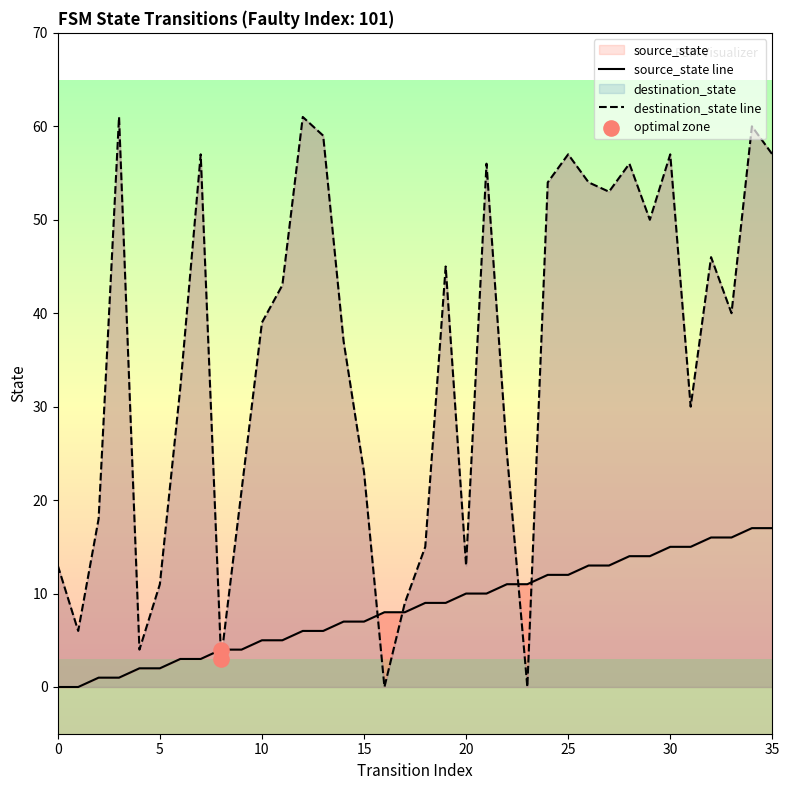

Which series contains the lowest Y value?

source_state